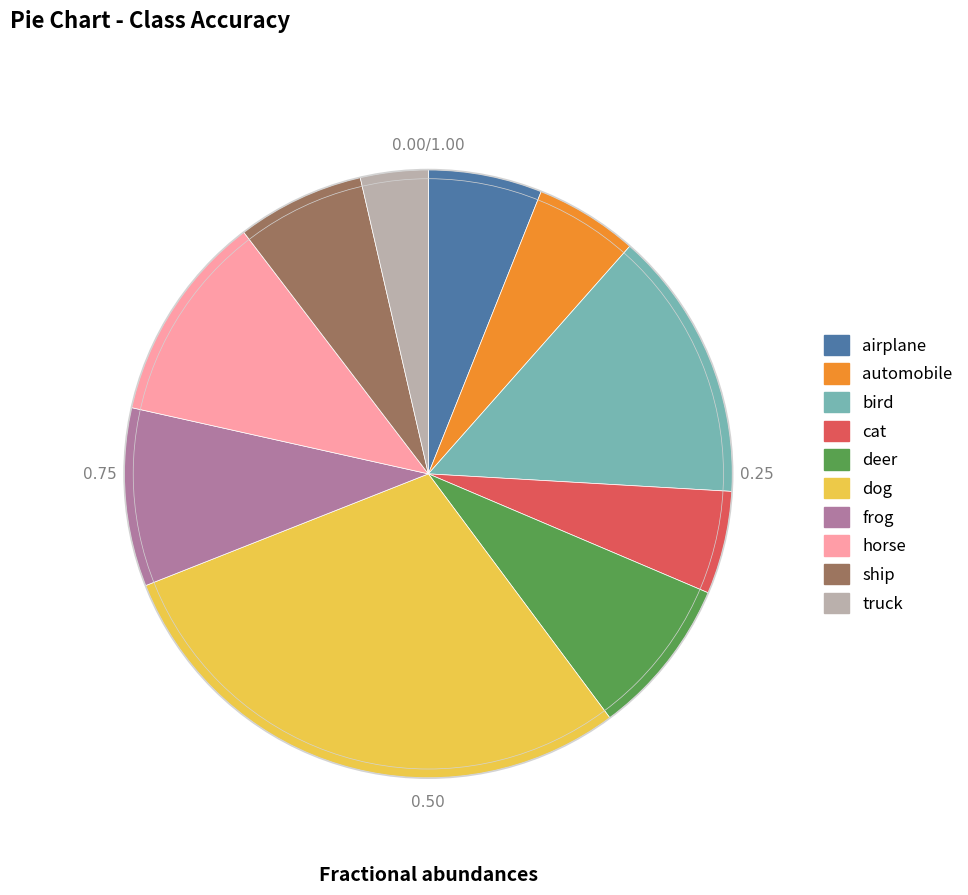

Which slice is the largest?

dog